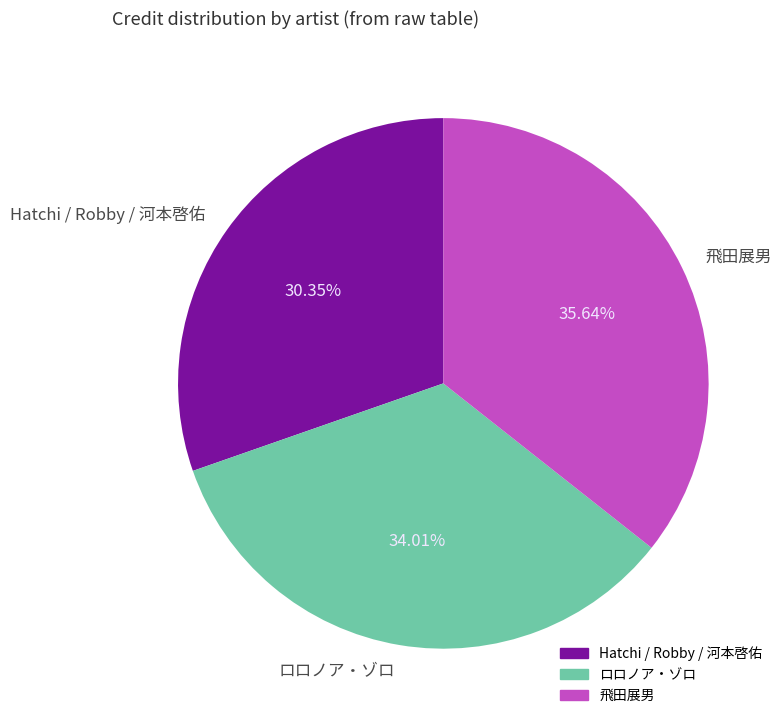

True or false: ロロノア・ゾロ accounts for 34% of the total.

True